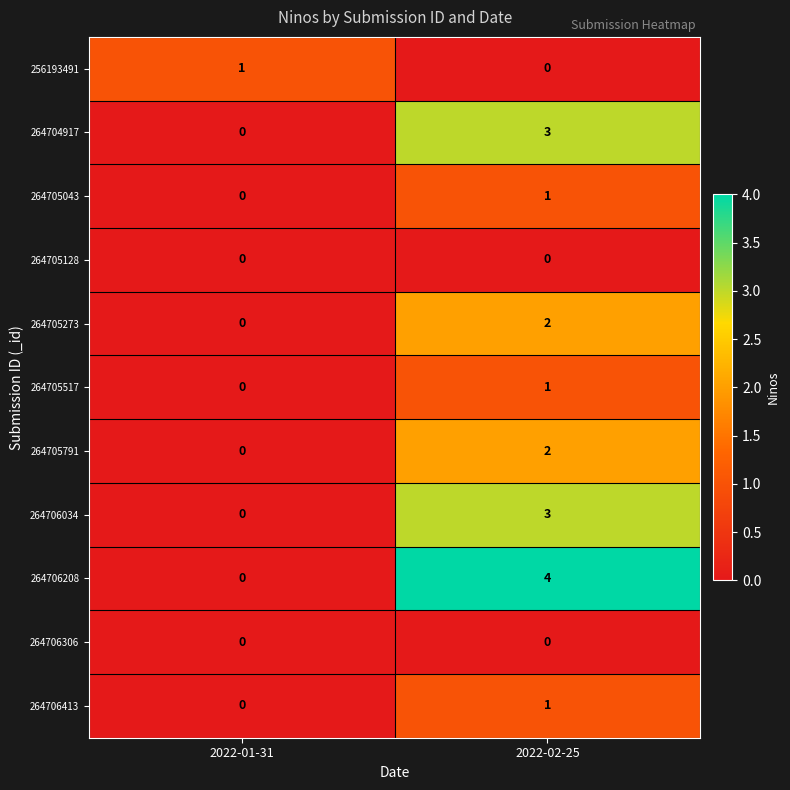

Is it true that 264706306 equals 0 at 2022-02-25?

True